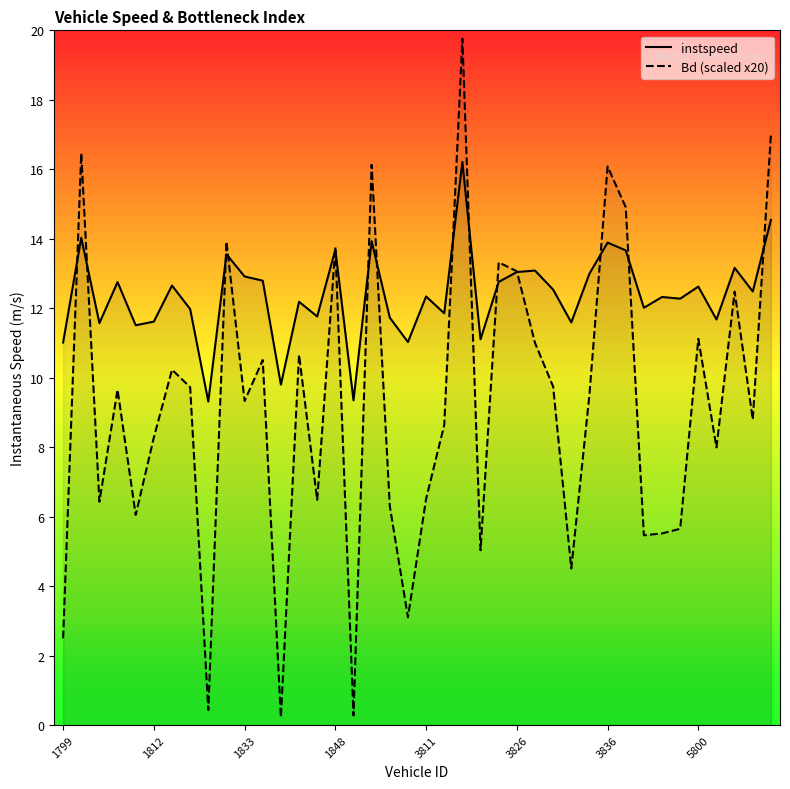

What is the difference between the maximum and minimum values in the Bd (scaled x20) series?

19.5